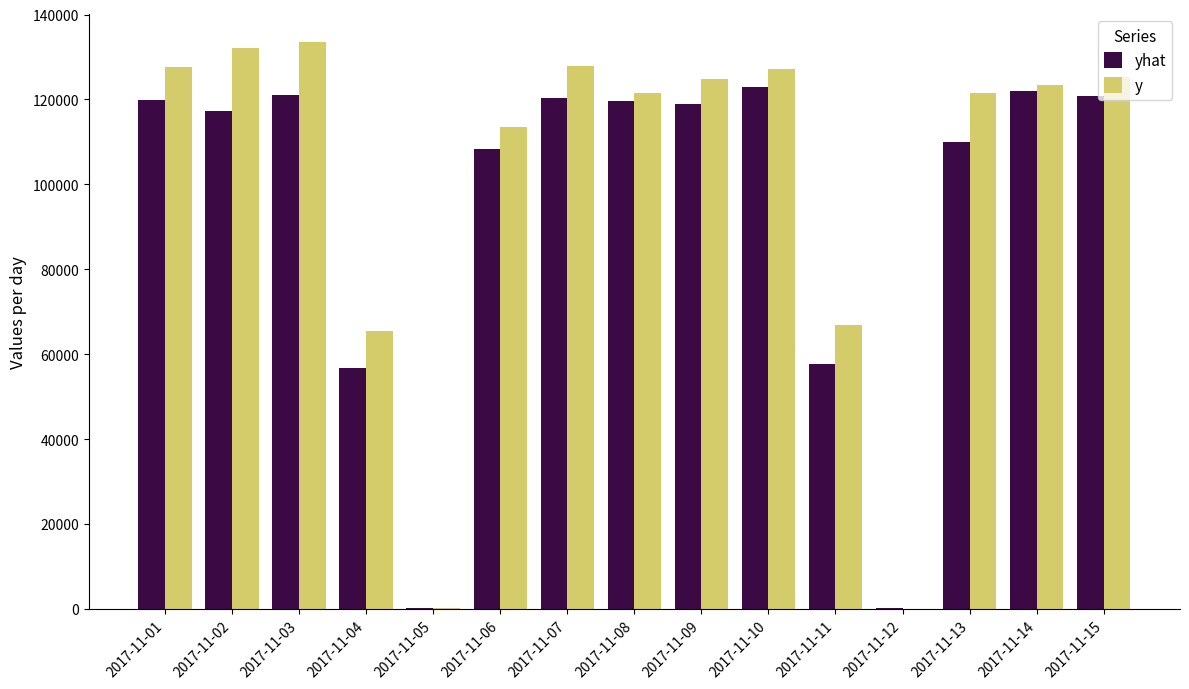

What is the maximum value for y?

133493.0